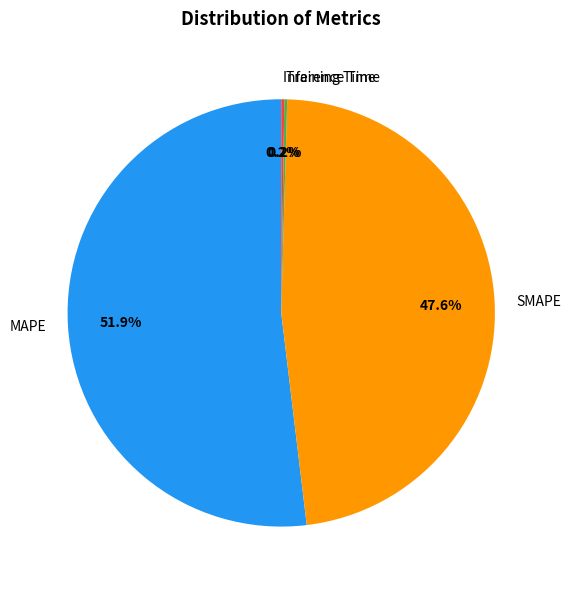

Between MAPE and SMAPE, which is larger?

MAPE